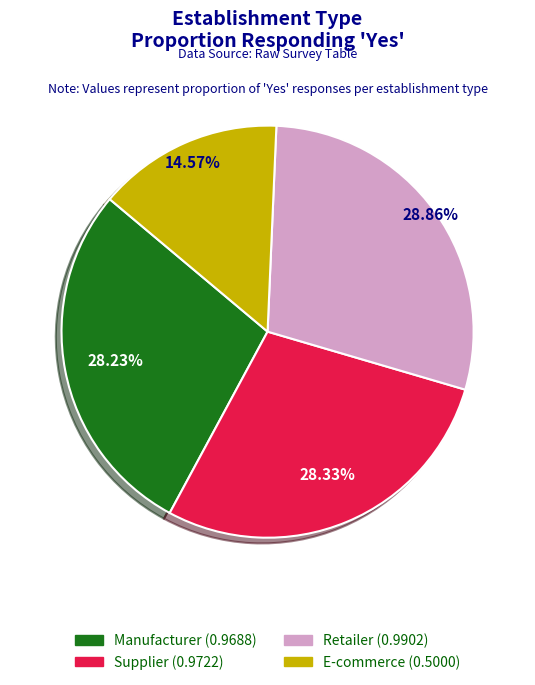

Count the number of slices in the pie.

4